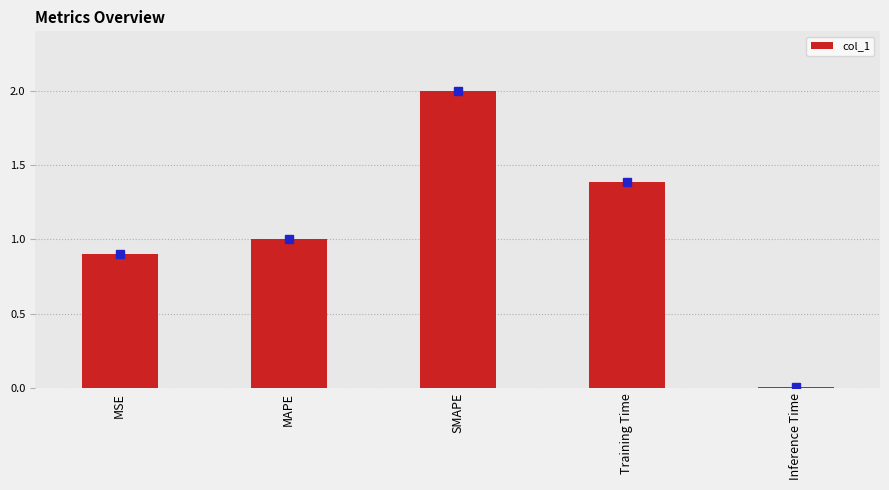

What is the sum of the values at SMAPE and MSE?

2.9